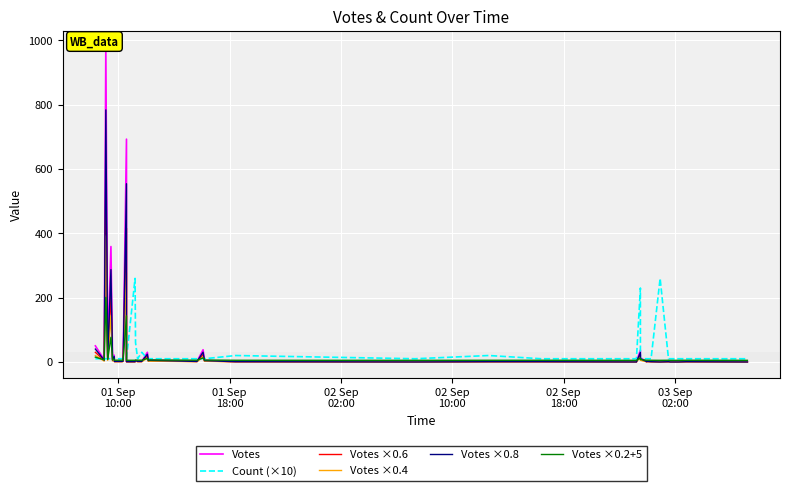

True or false: Count (×10) and Votes ×0.4 cross at least once.

True